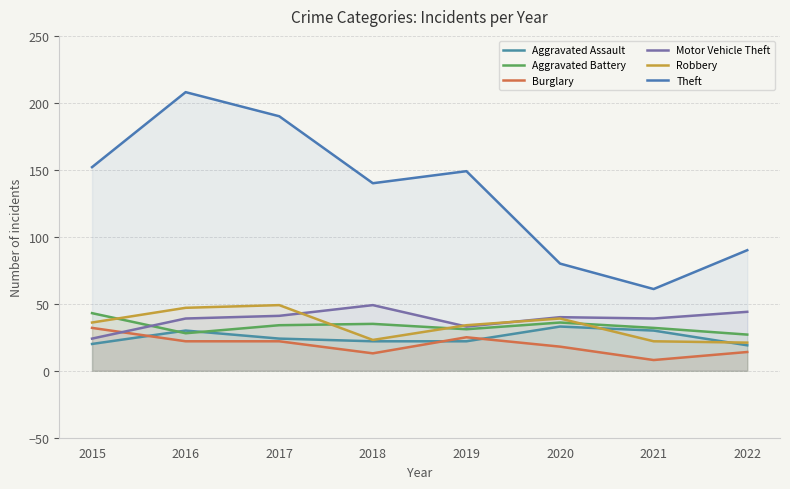

What is the sum of all Aggravated Assault values?

200